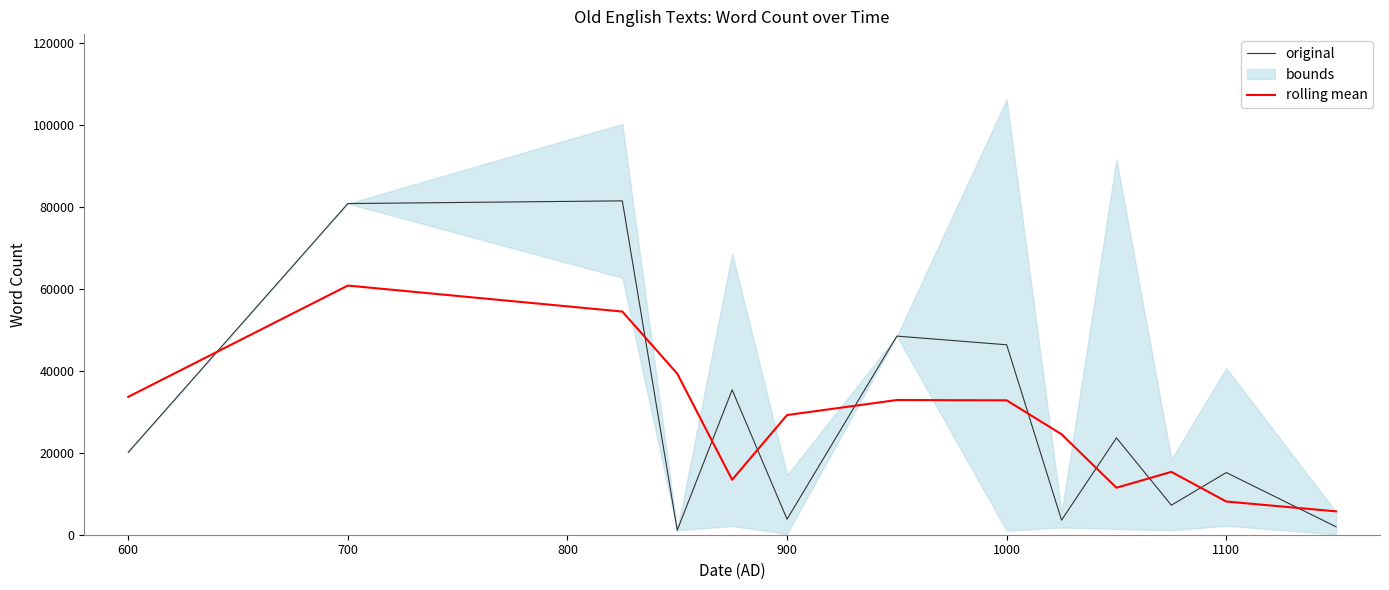

Which series has the largest total across all categories?

original